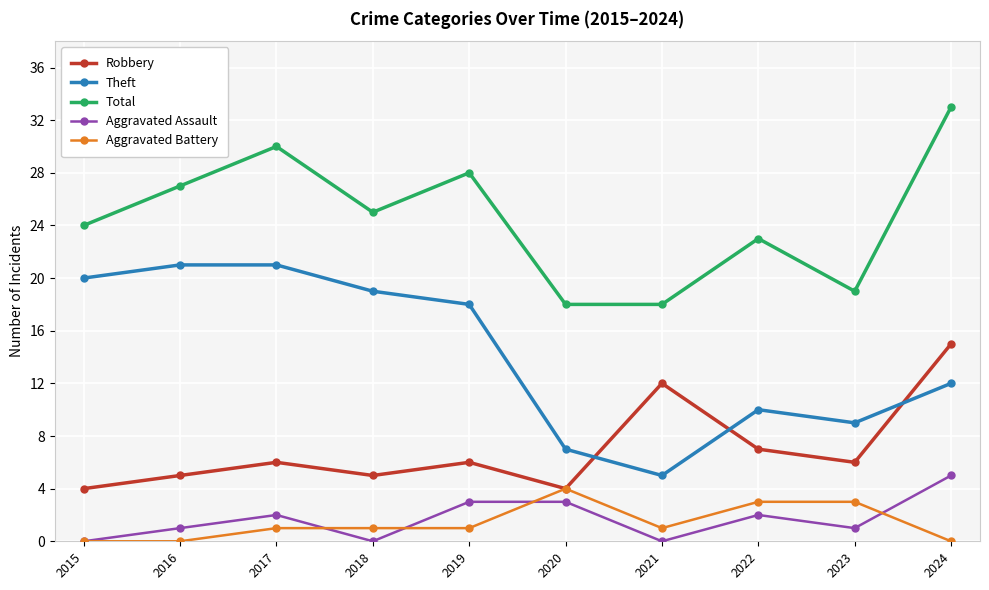

Is it true that Theft equals 21 at 2017?

True